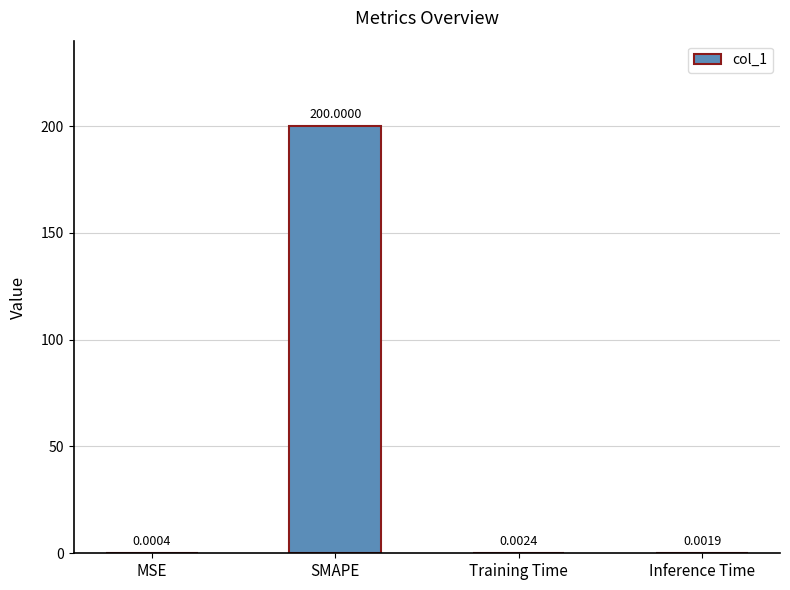

What is the maximum value shown in the chart?

200.0